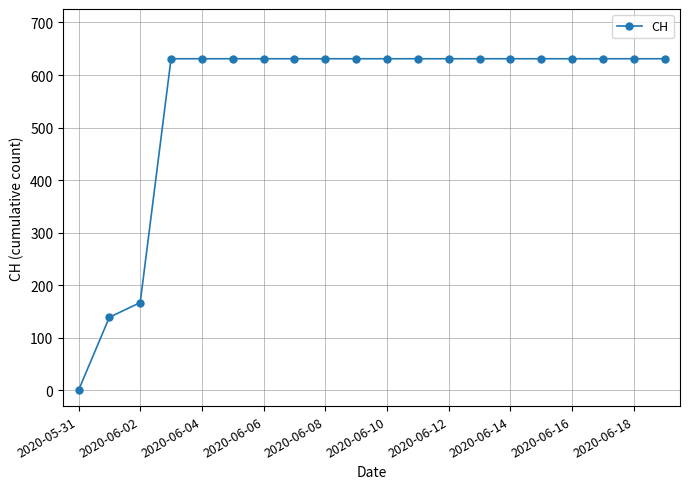

What is the difference between the second highest and minimum values?

631